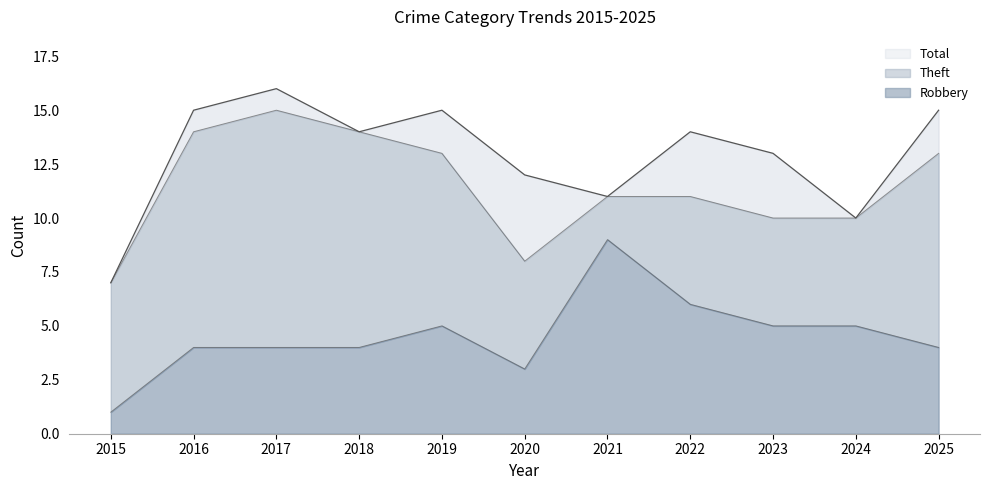

In Aggravated Battery, how many points are lower than both neighbors (excluding endpoints)?

2